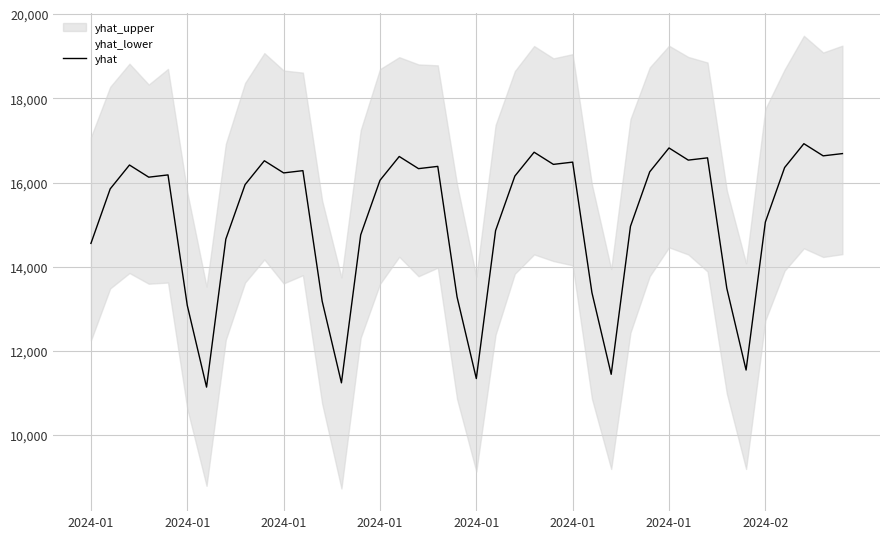

What is the greatest value displayed?

16923.1